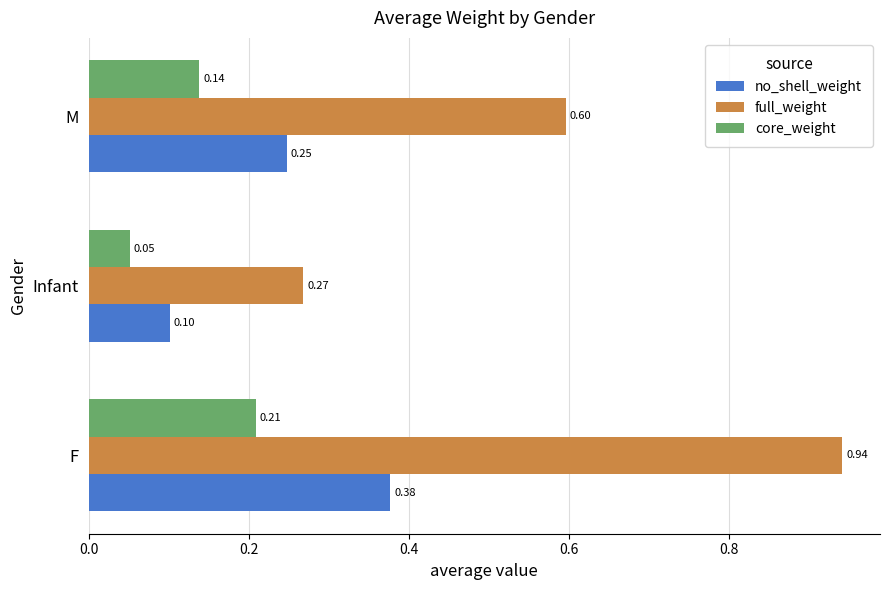

What is the difference between the maximum and minimum values in the full_weight series?

0.7